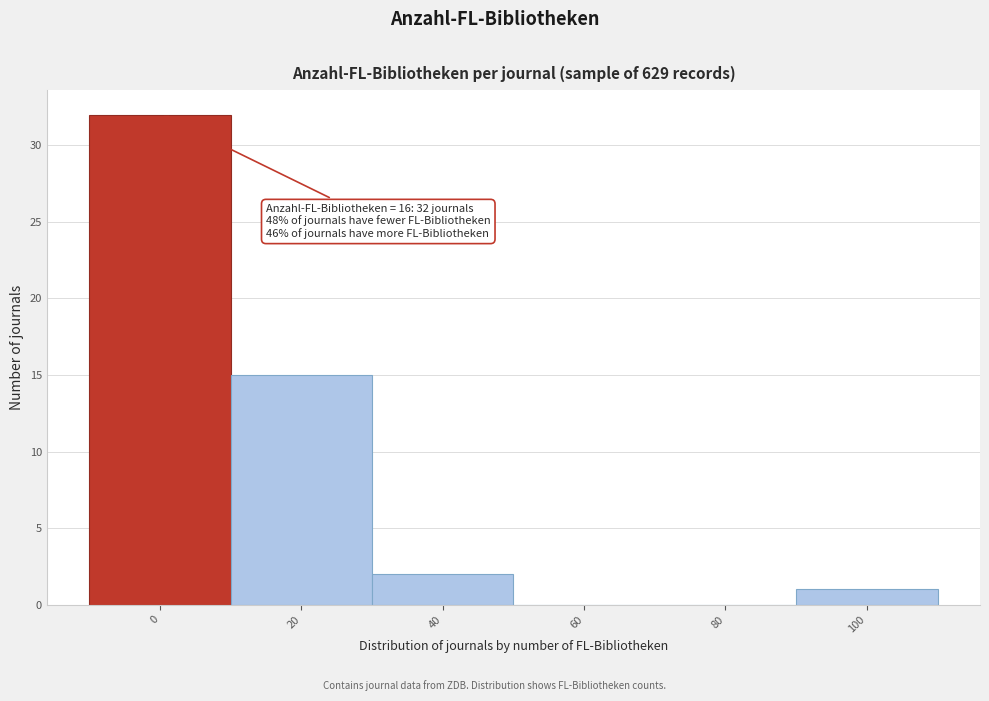

Reading left to right, what are all the values shown in this chart?

0=32	20=15	40=2	60=0	80=0	100=1